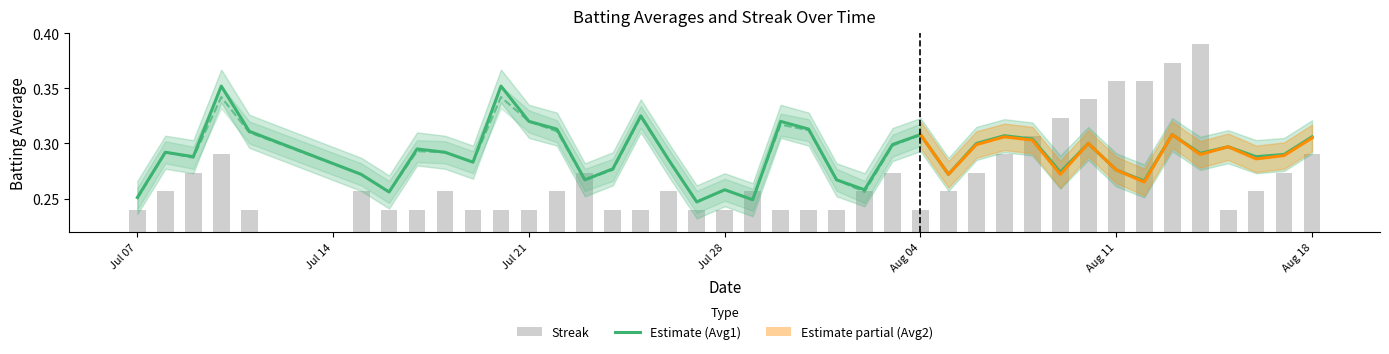

Between 2010-07-26 and 2010-07-29, which series saw the biggest shift?

Batting Average1